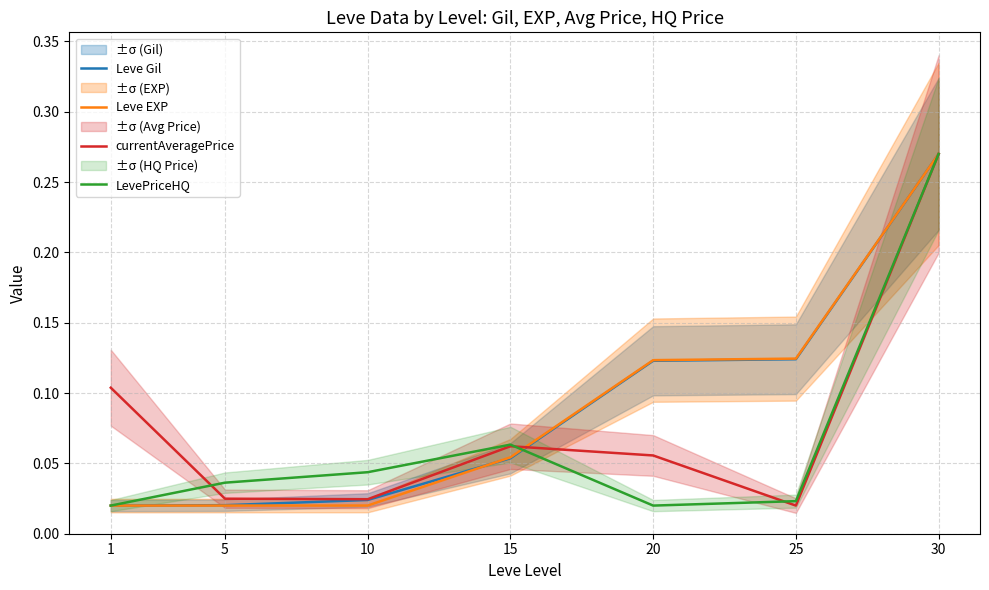

Read the LevePriceHQ value at 30.

0.3